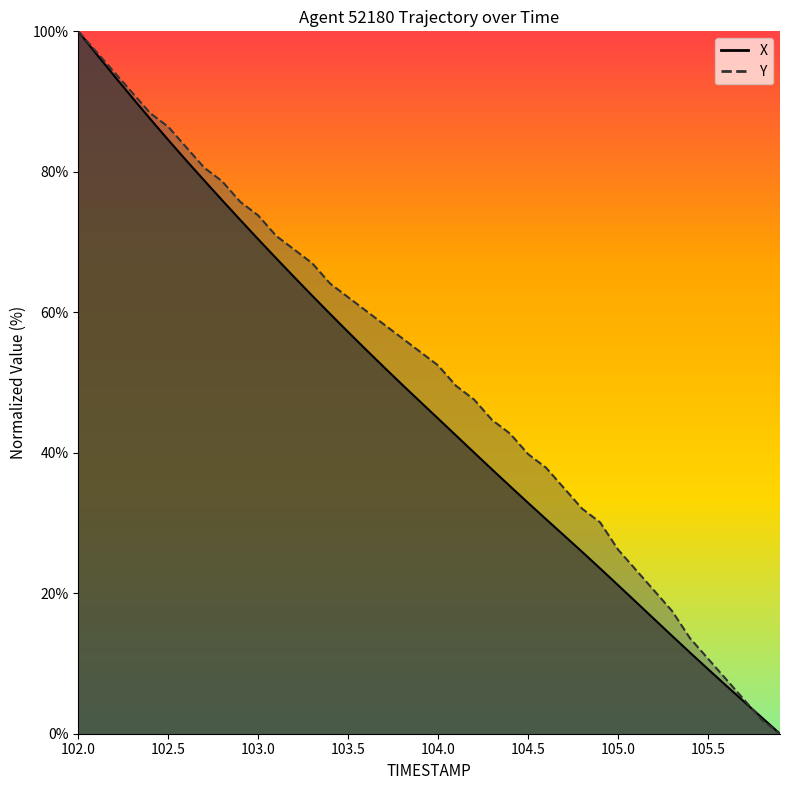

What position from the left is 104.5?

26